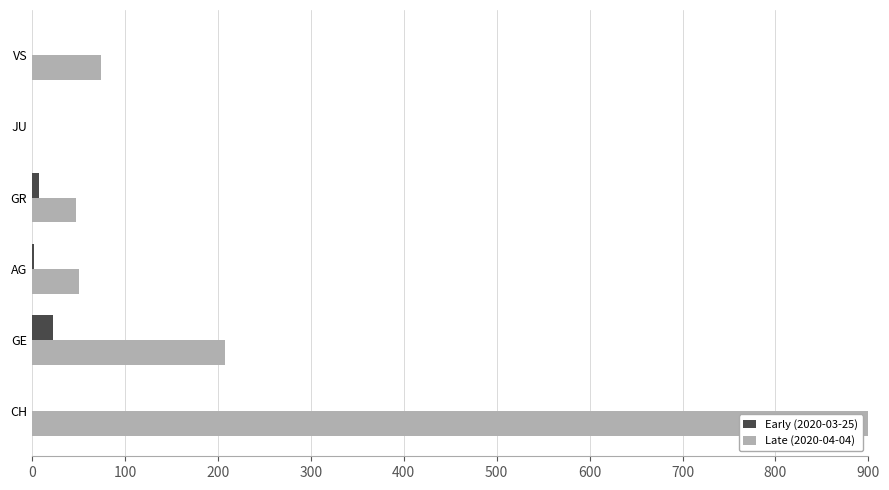

What is the difference between the second highest and second lowest values in the Late (2020-04-04) series?

161